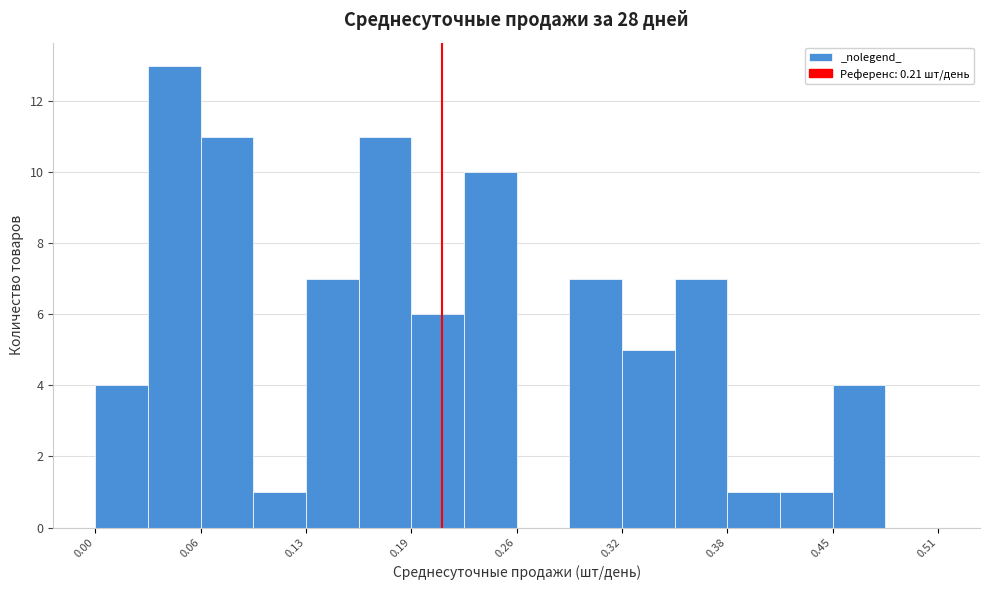

Read against the x-axis, roughly where is the centre of the tallest bar?

0.05